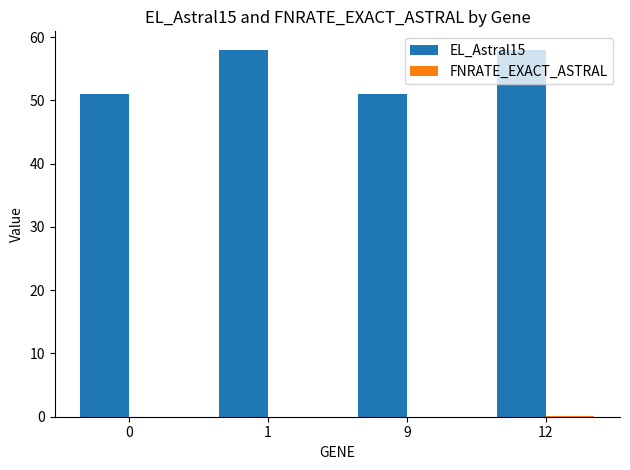

Which series has the widest spread of values?

EL_Astral15